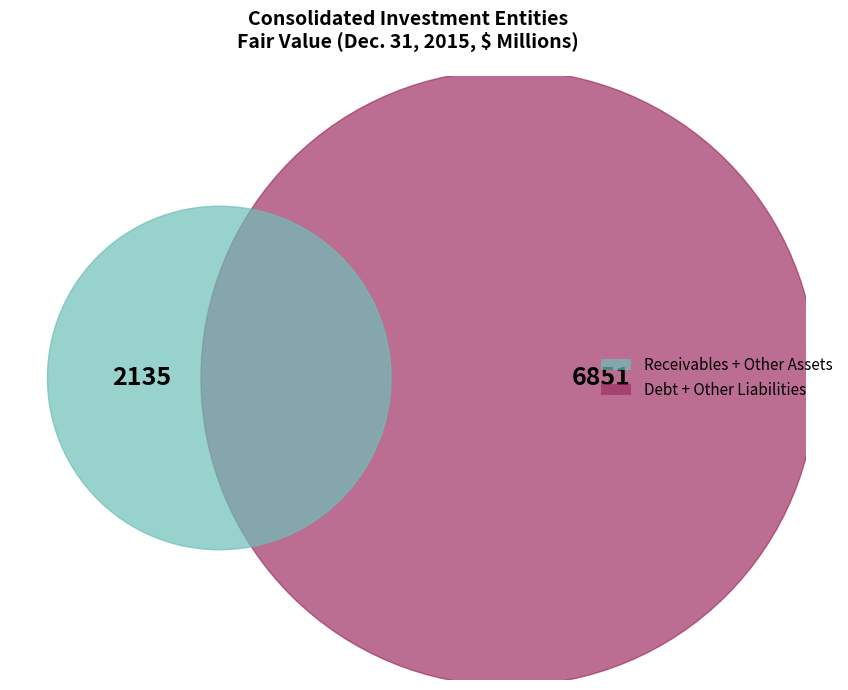

To the nearest percent, what is the combined percentage of Debt, fair value and Other assets, fair value?

97%